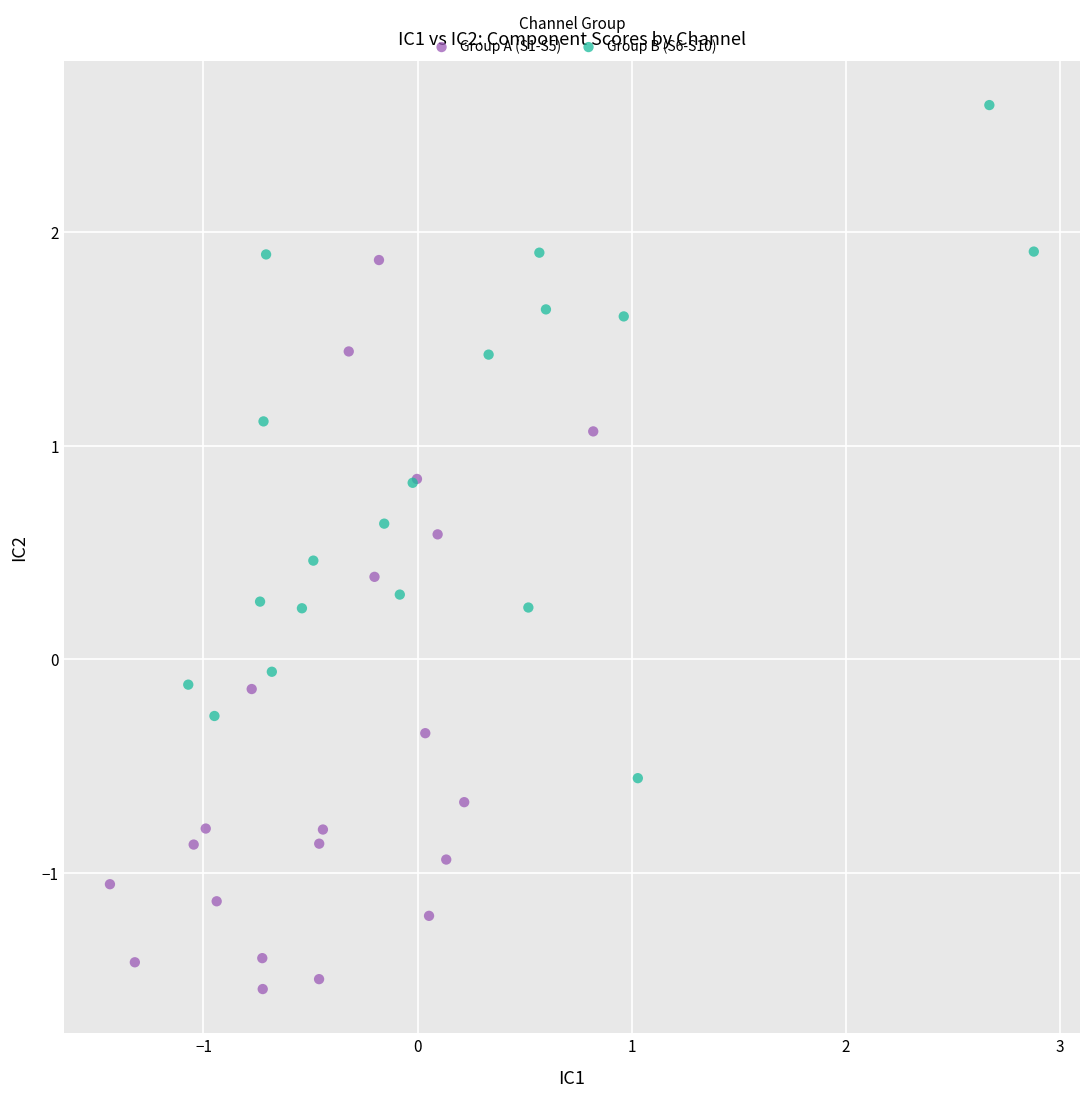

Which series reaches the maximum Y coordinate?

Group B (S6-S10)